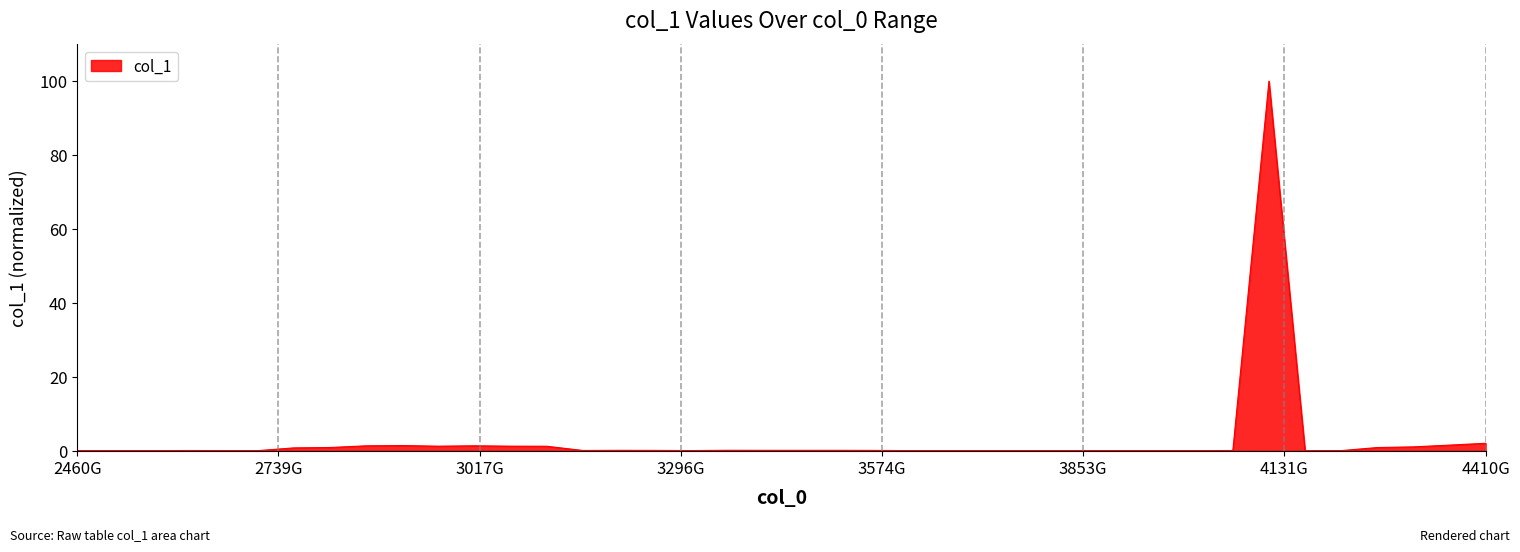

What is the greatest value displayed?

100.0